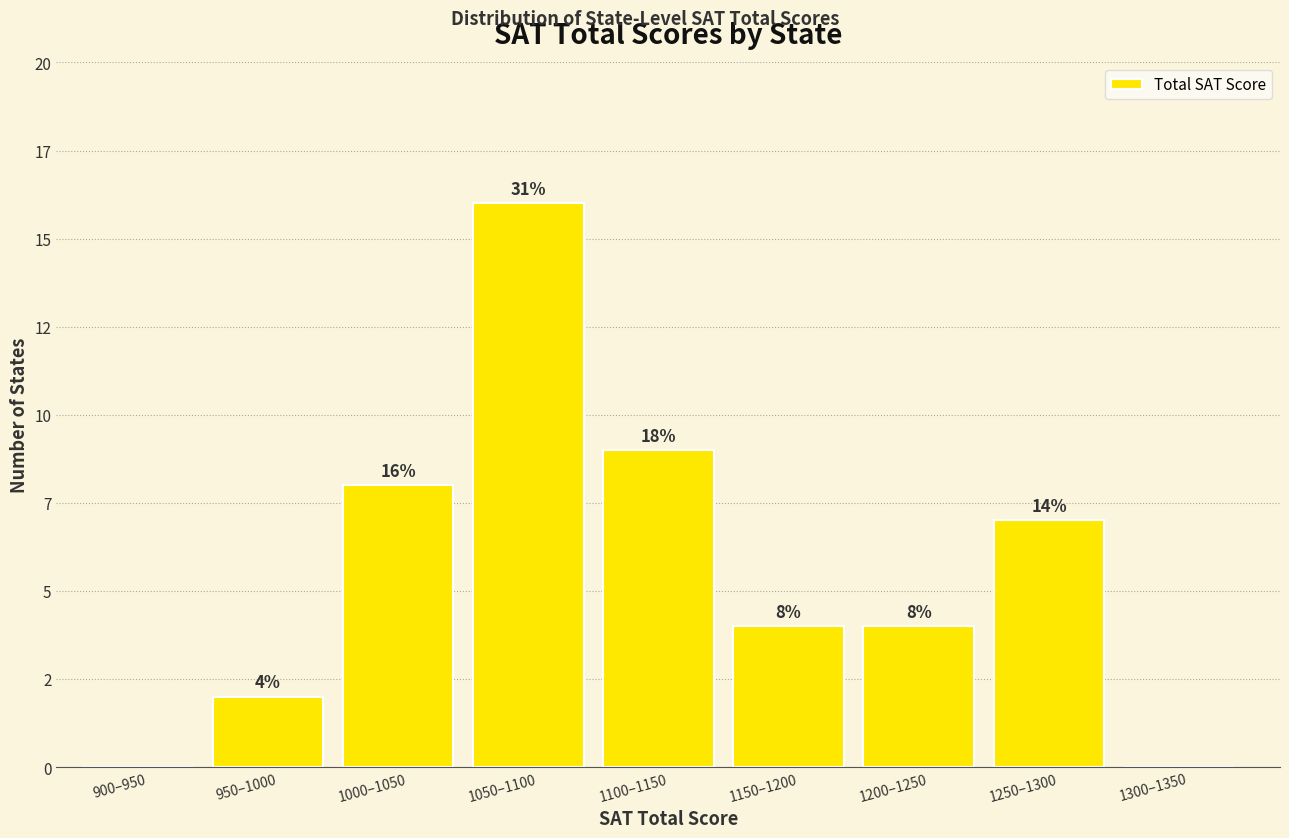

Are the bars horizontal?

No